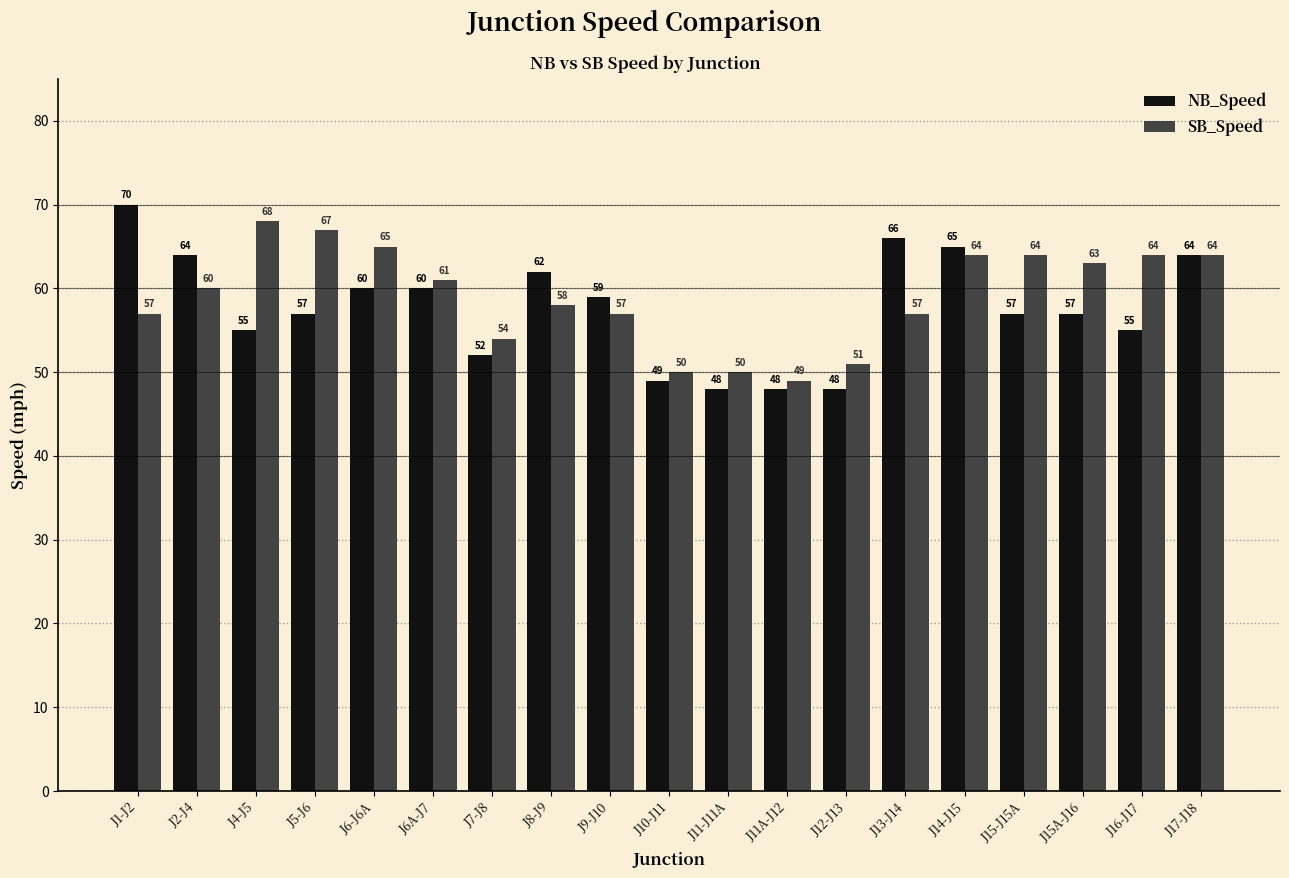

What is the minimum value for NB_Speed?

48